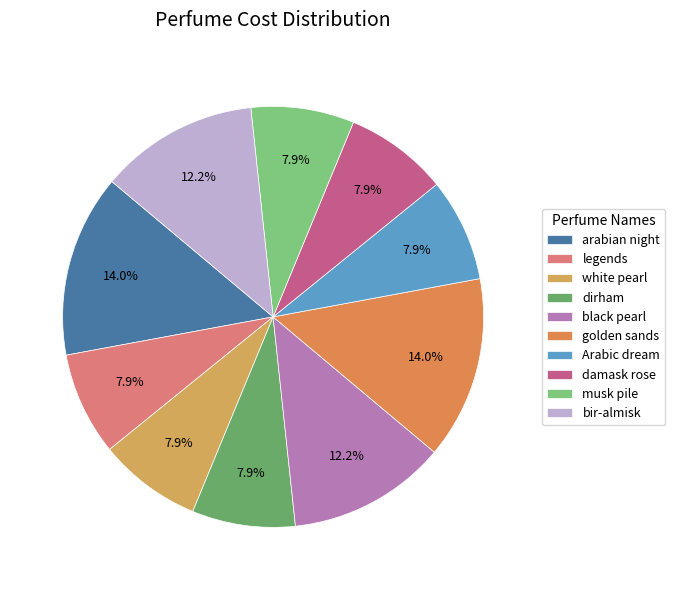

To the nearest percent, what portion does golden sands represent?

14%